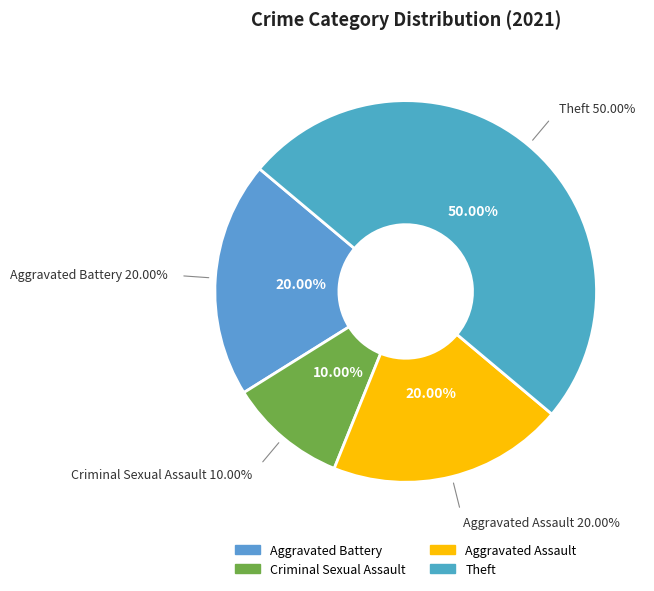

Which slice is the smallest?

Criminal Sexual Assault